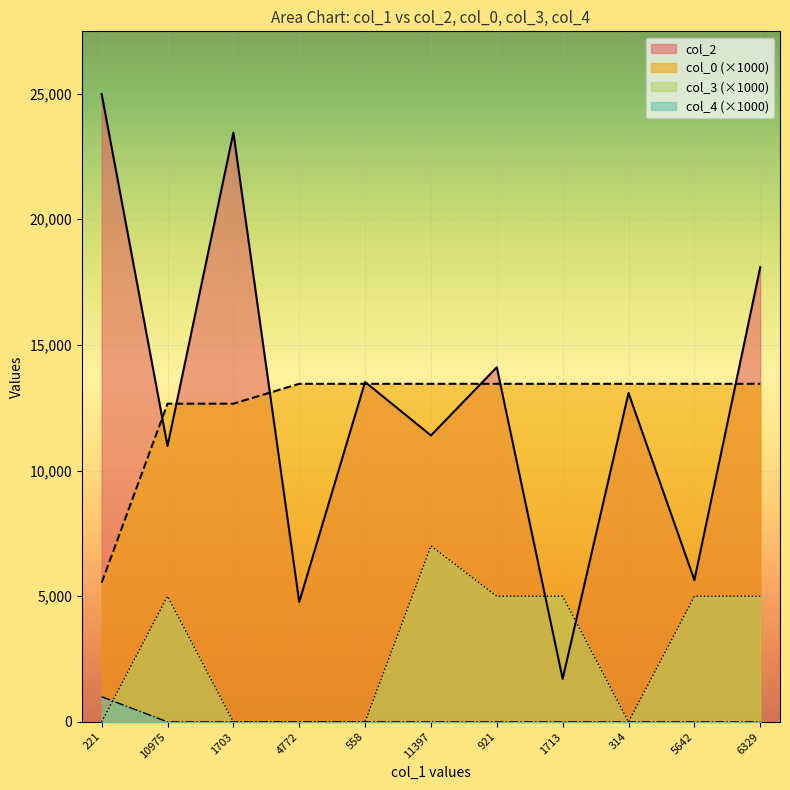

At how many categories does at least one series exceed 11960?

11